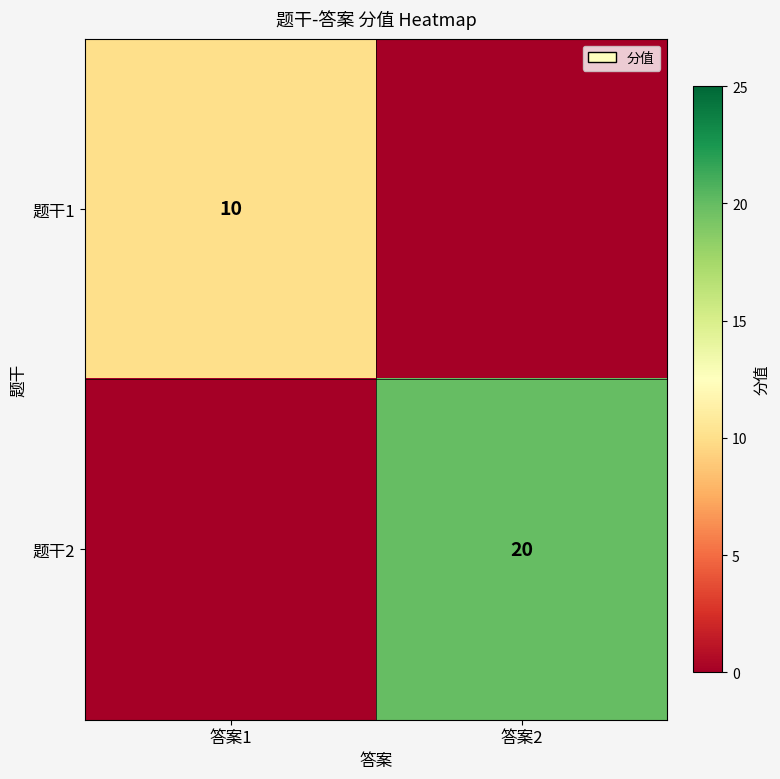

The 题干1 series shows 5 at 答案1. True or false?

False